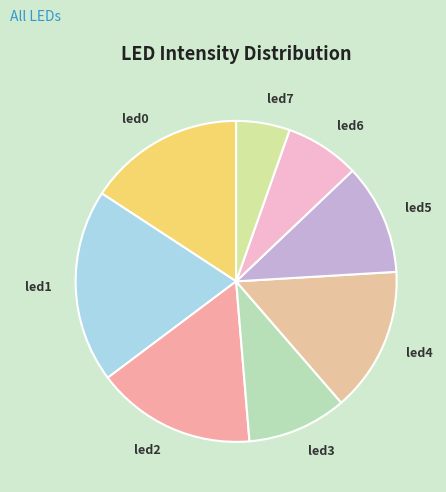

What is the largest slice in the pie chart?

led1